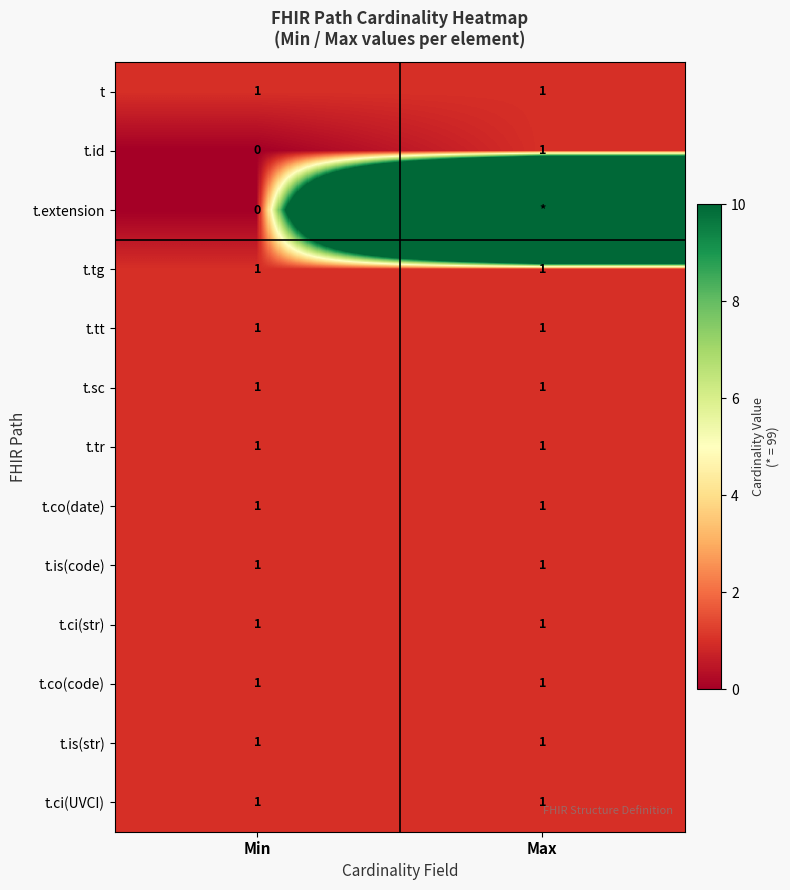

The t.sc series shows 2 at Min. True or false?

False